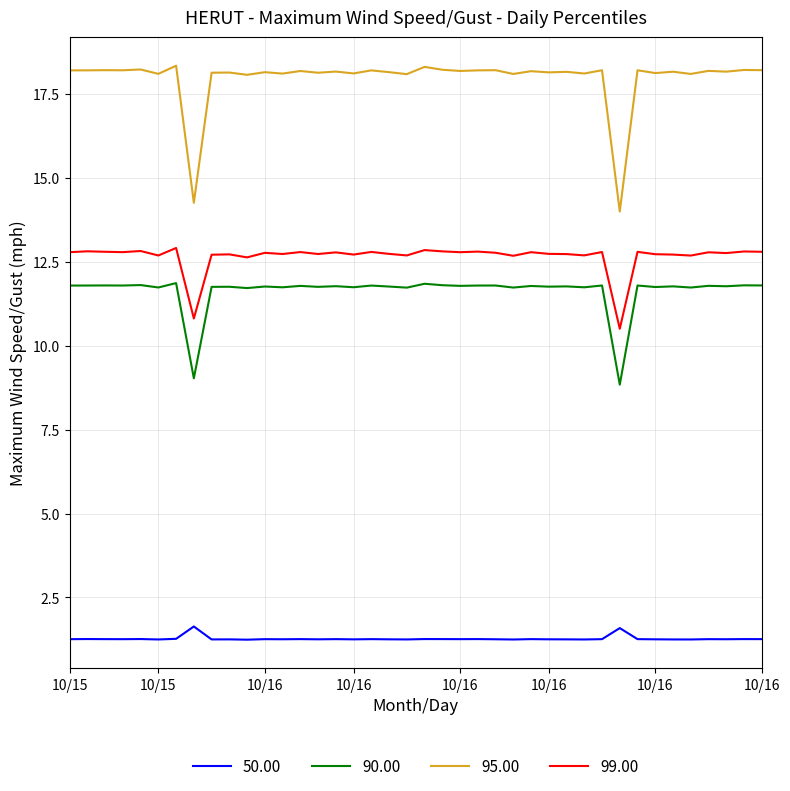

Which series has the largest range (max minus min)?

95.00